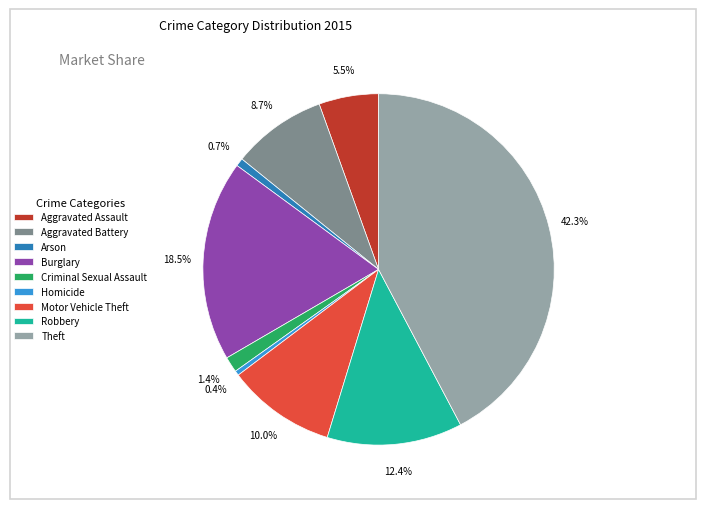

Combined, do Motor Vehicle Theft and Homicide account for over 50%?

No